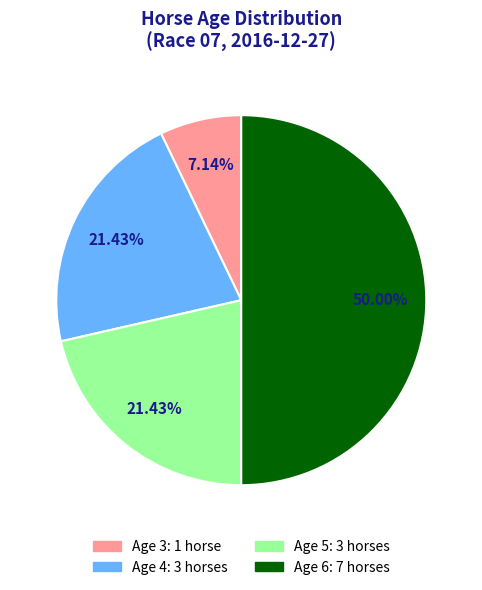

To the nearest percent, what percentage of the pie is Age 5?

21%